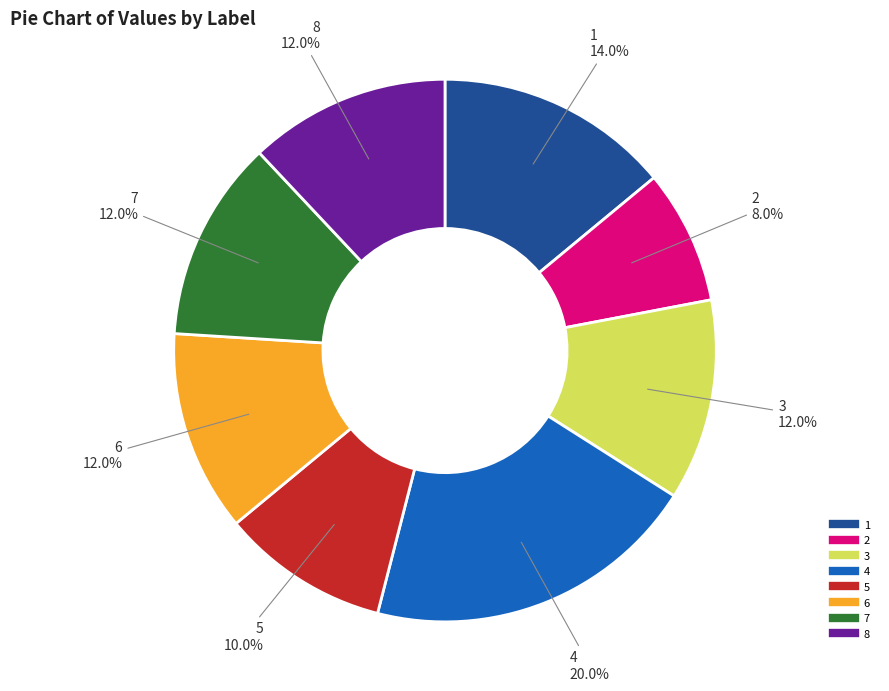

Which slice is the largest?

4